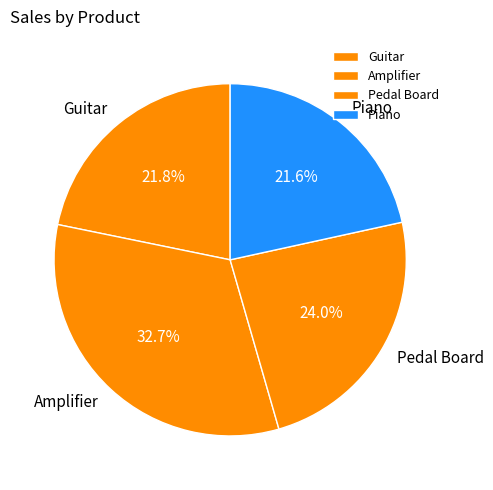

Which category has the biggest portion of the pie?

Amplifier